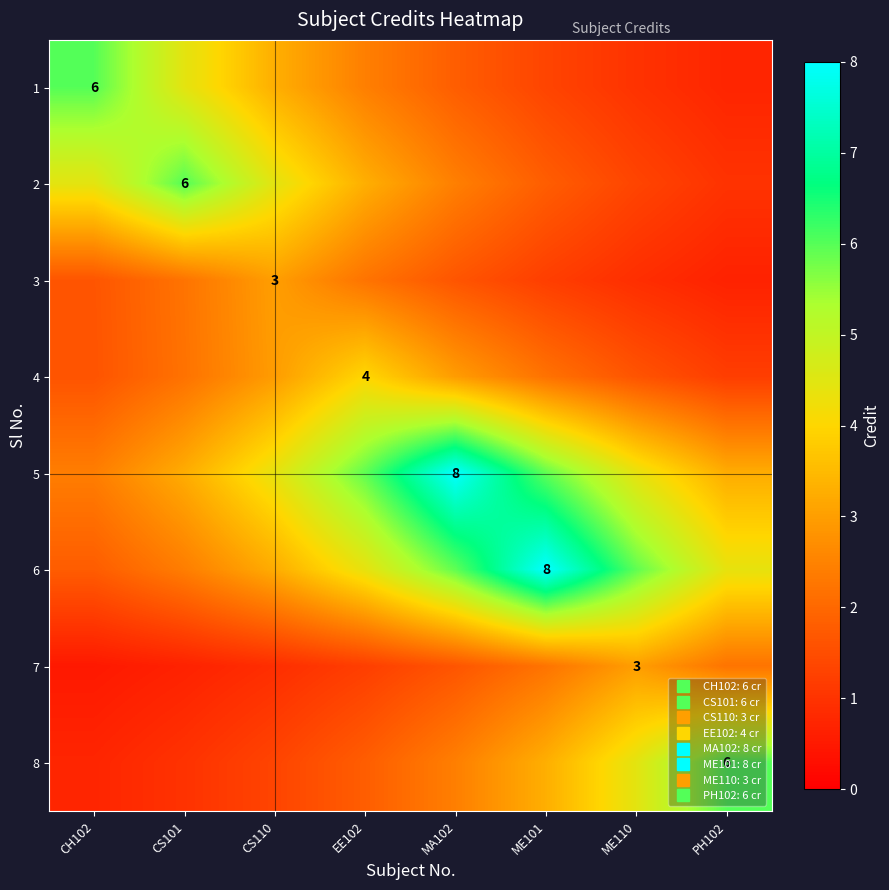

Which series has the widest spread of values?

6